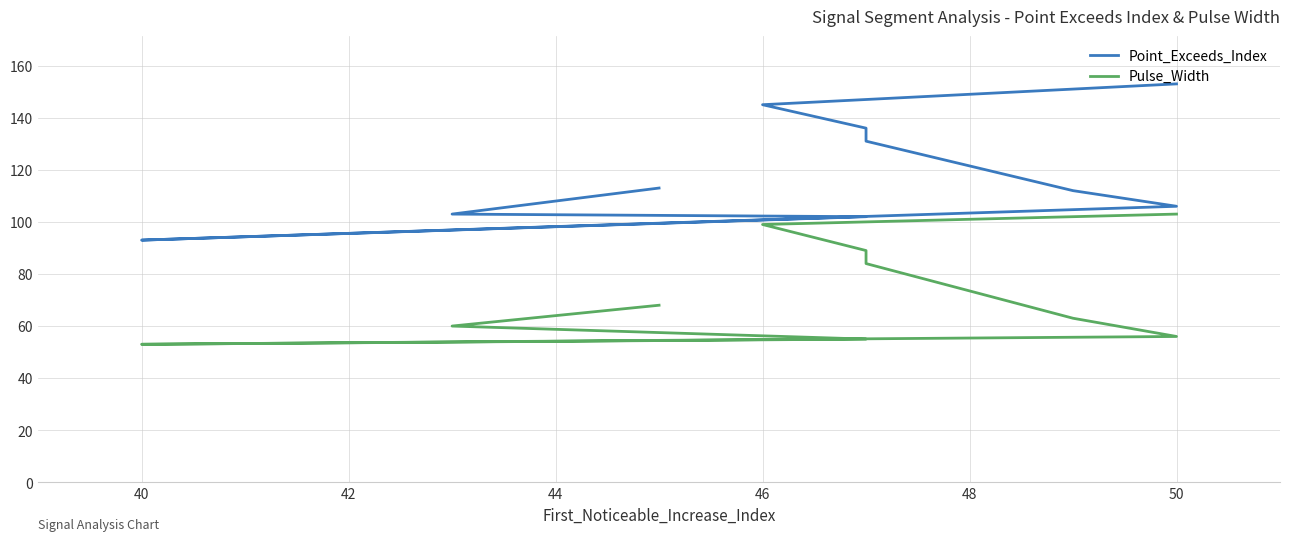

True or false: Point_Exceeds_Index and Pulse_Width intersect in this chart.

False